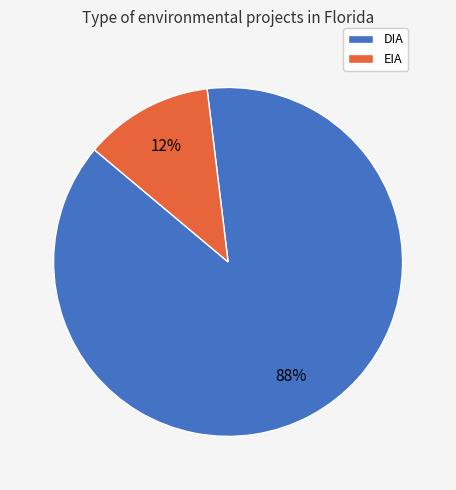

Is there any slice that represents more than half of the pie?

Yes